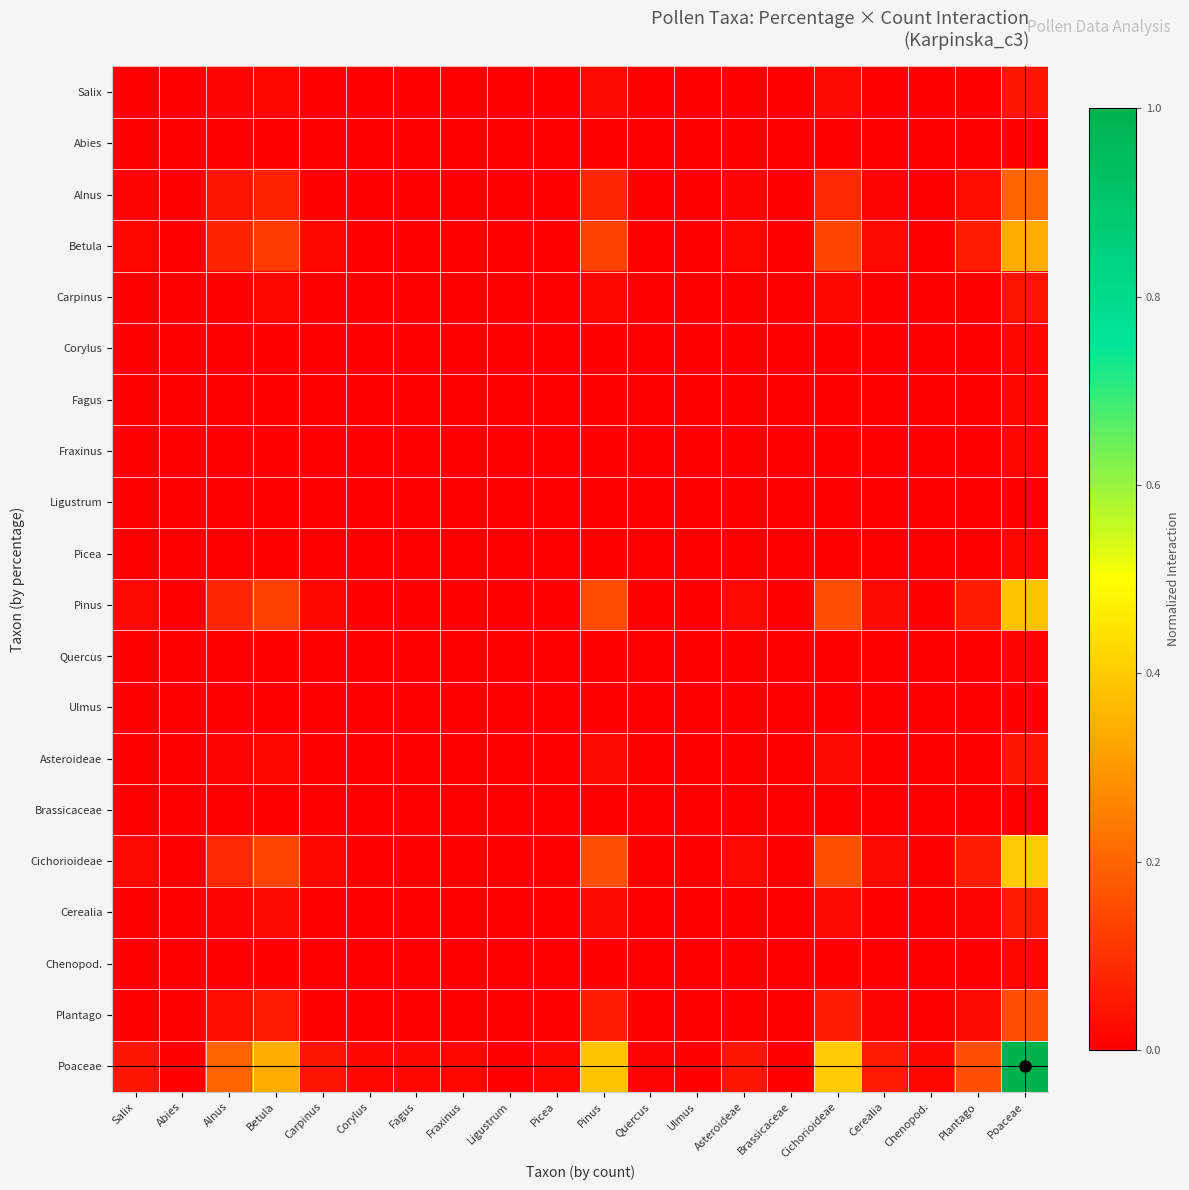

Count the number of data series in this chart.

20